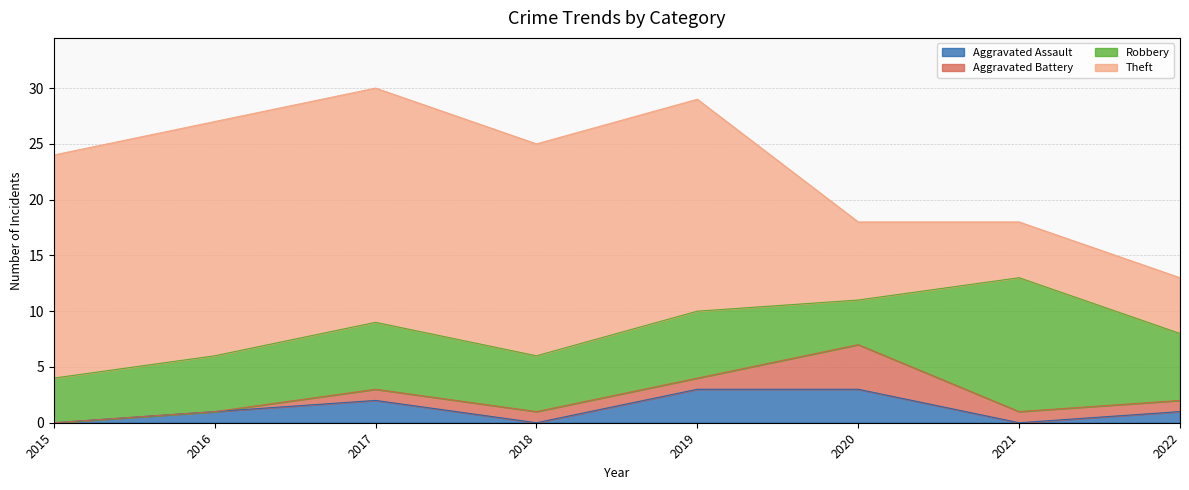

What is the value of the Aggravated Battery point at the 3rd from the left?

1